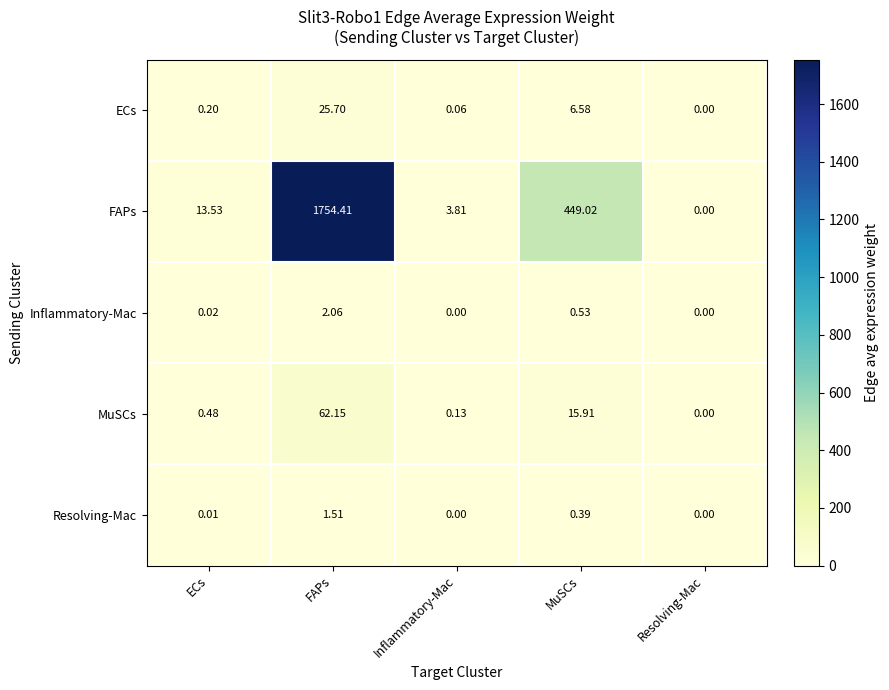

List the series in order of their peak value, lowest first.

Resolving-Mac, Inflammatory-Mac, ECs, MuSCs, FAPs